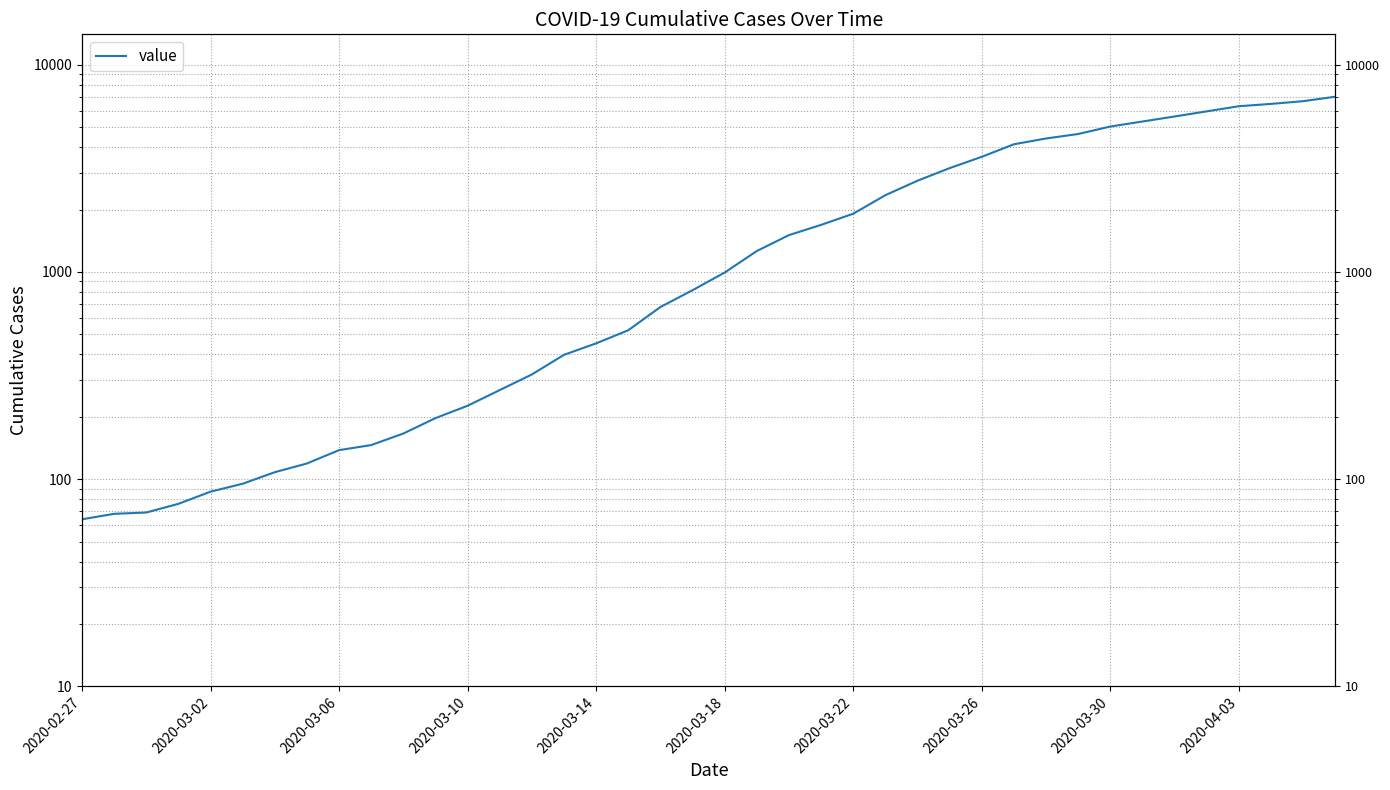

What is the greatest value displayed?

7003